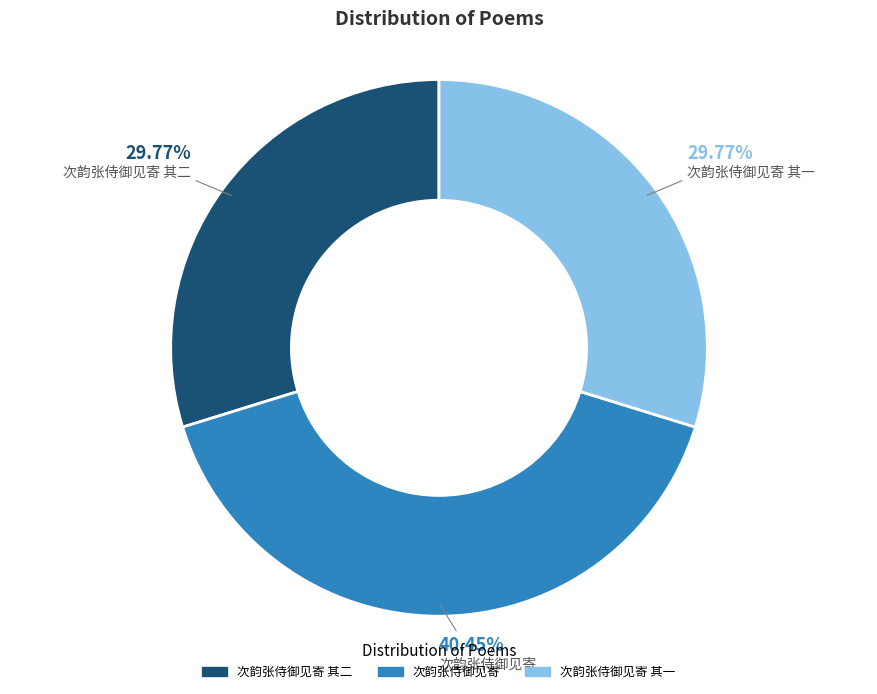

Is there any slice that represents more than half of the pie?

No